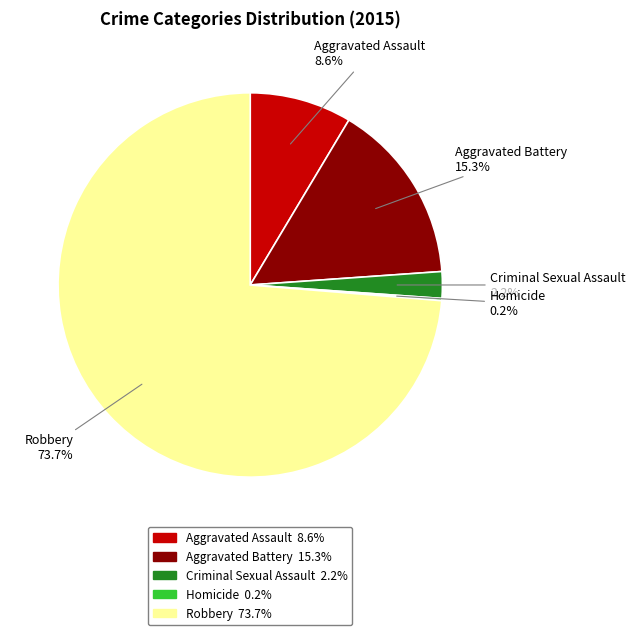

To the nearest percent, what portion does Aggravated Battery represent?

15%